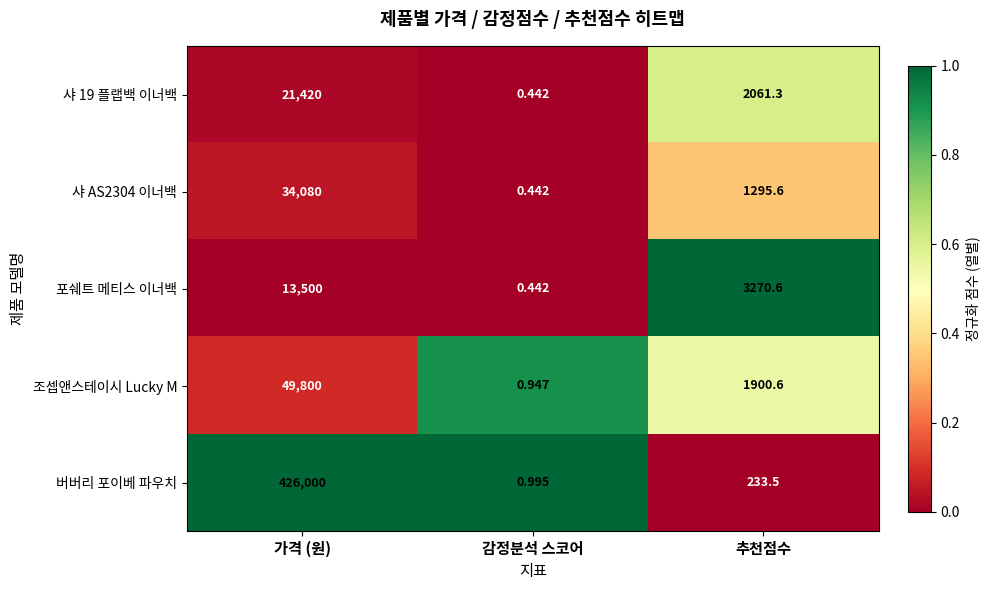

Which series has the widest spread of values?

버버리 포이베 파우치